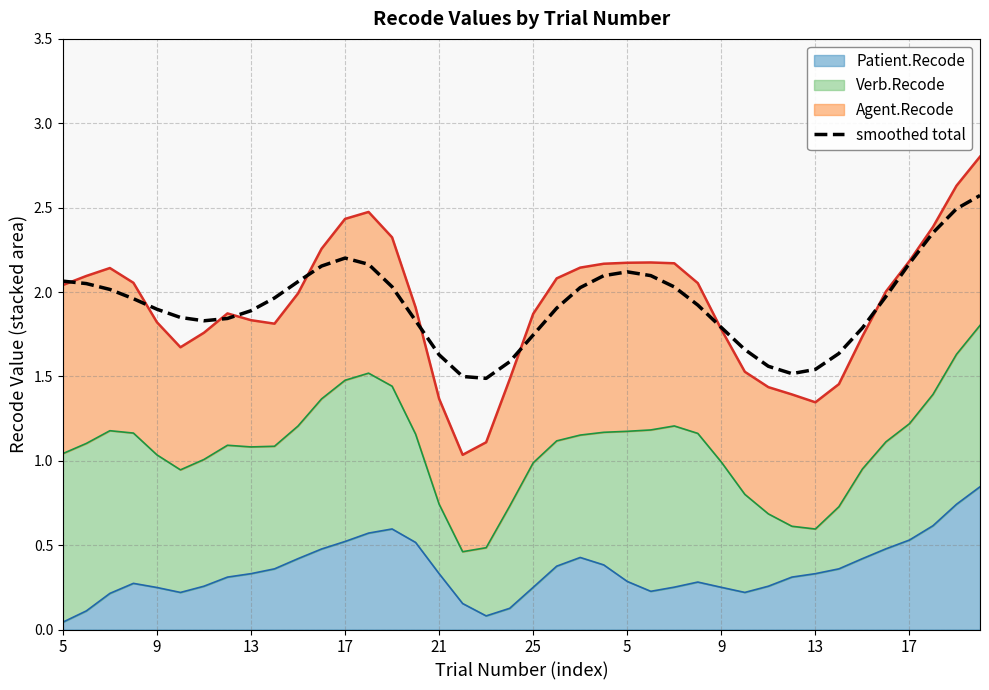

What is the sum of the values at 17 and 35?

3.5